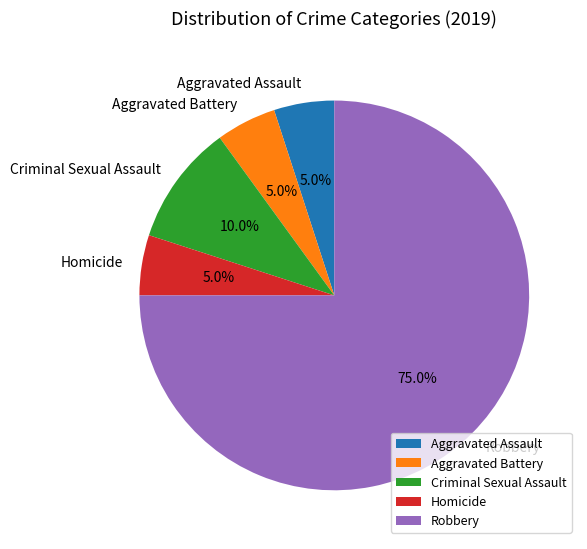

Does any single category account for the majority?

Yes